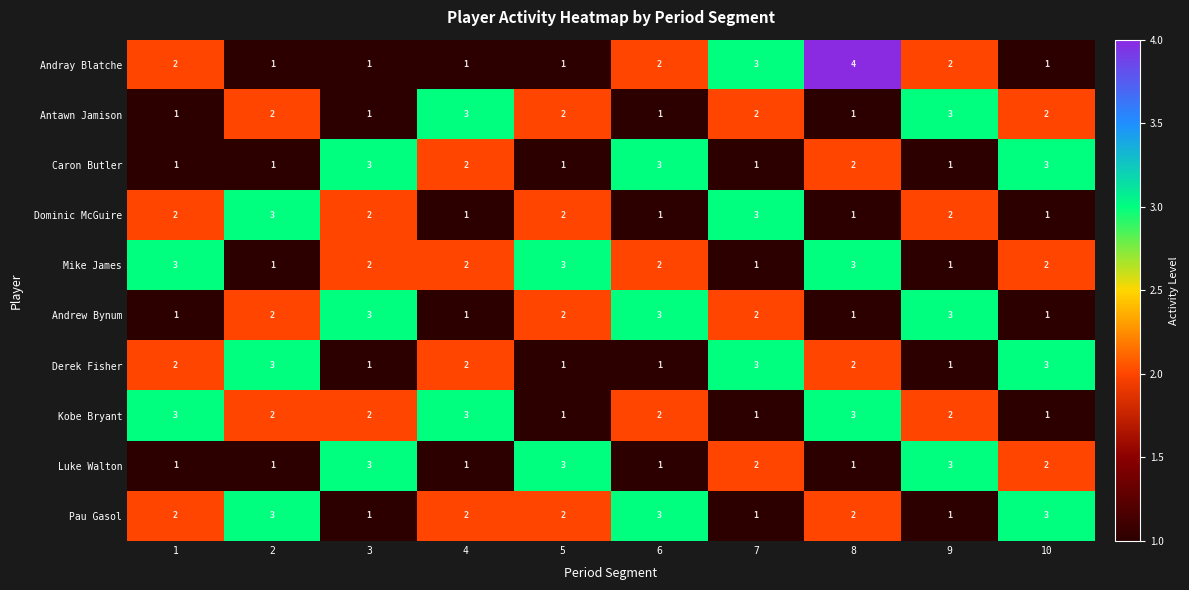

How many data points does each series have?

10